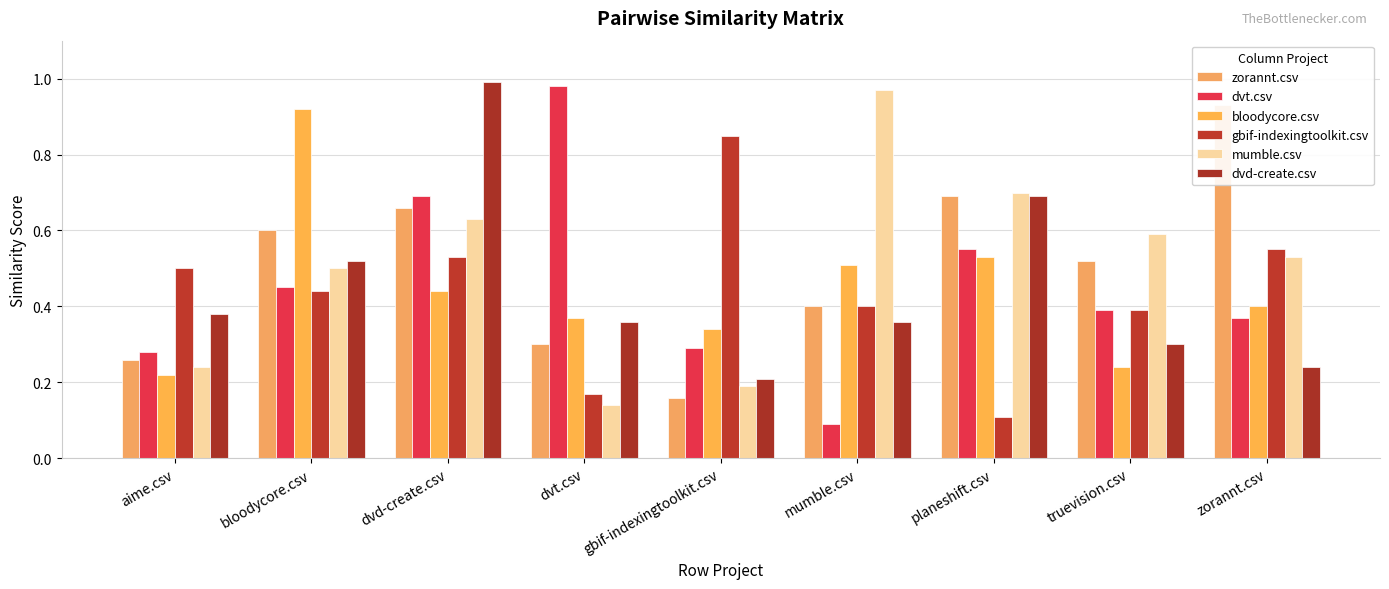

The value of gbif-indexingtoolkit.csv at zorannt.csv is 0.6. True or false?

True